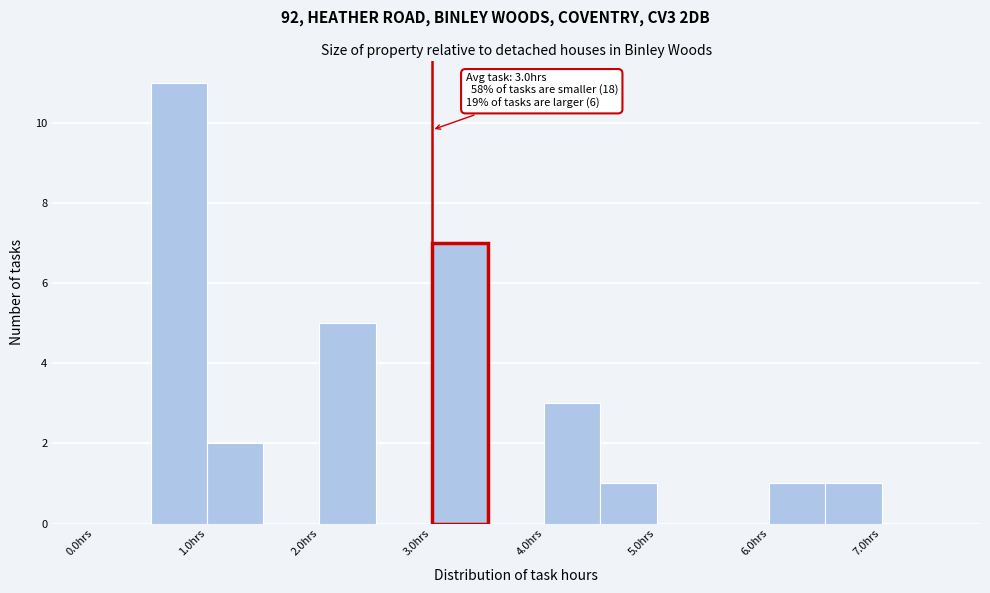

Over which range of the x-axis is the bar tallest?

0.5 to 1.0